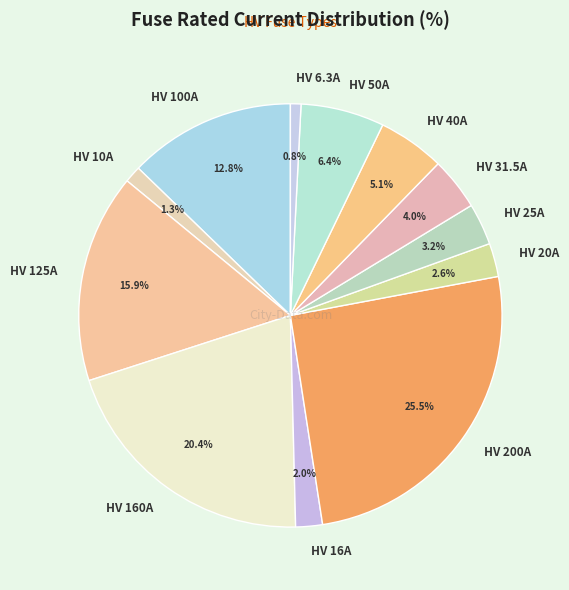

True or false: HV 100A accounts for 13% of the total.

True